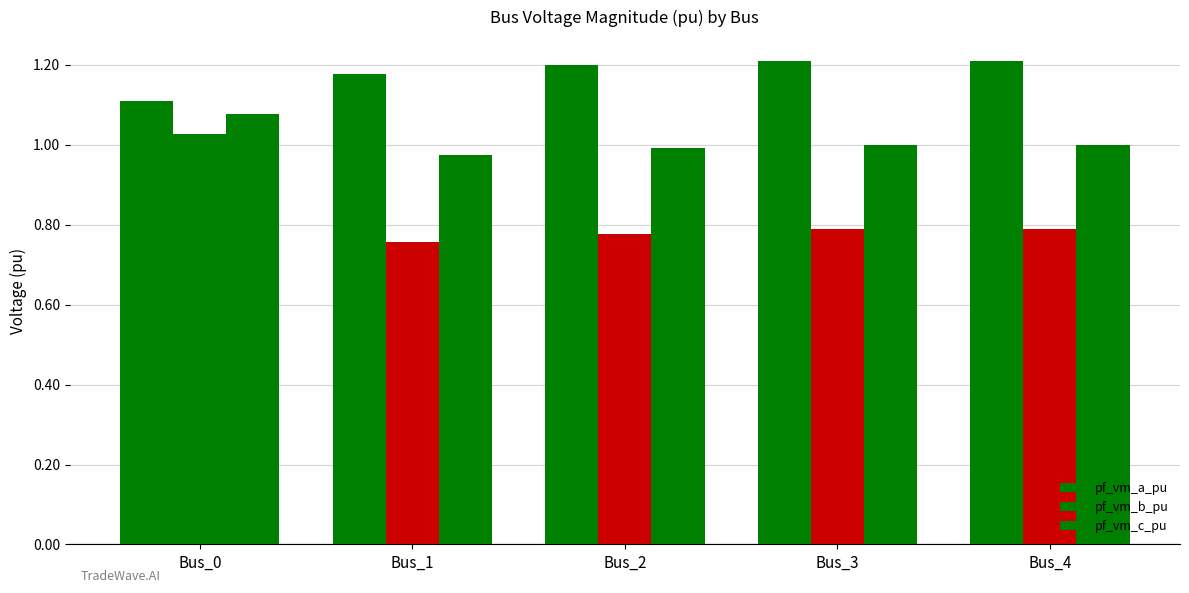

Which series has the widest spread of values?

pf_vm_b_pu